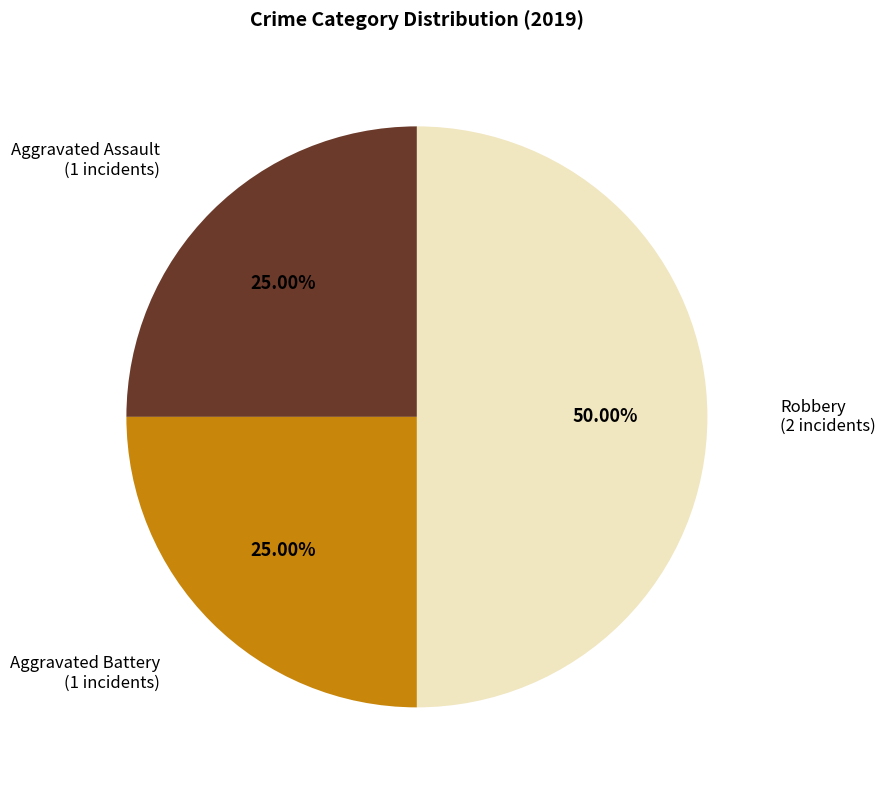

Does any single category account for the majority?

No